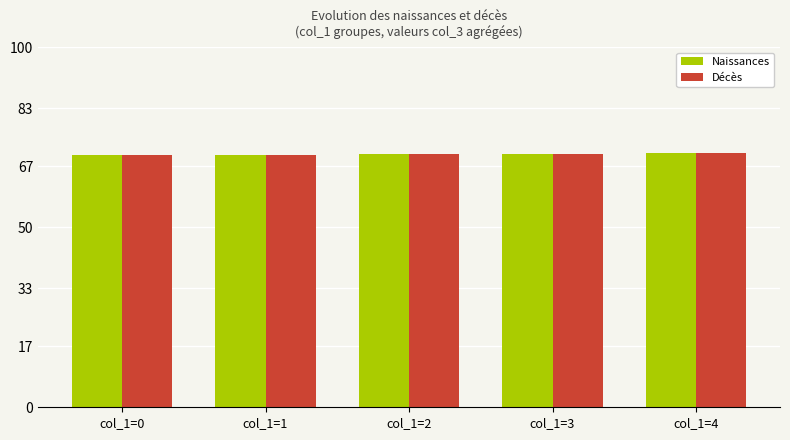

Count the number of data series in this chart.

2